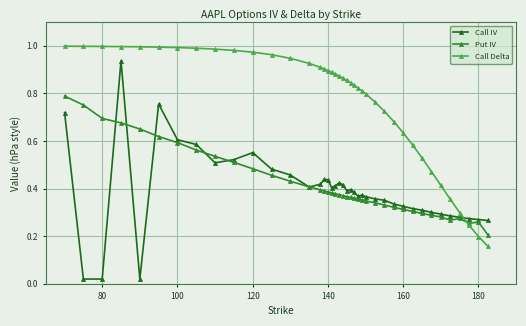

True or false: Call IV and Call Delta cross at least once.

True